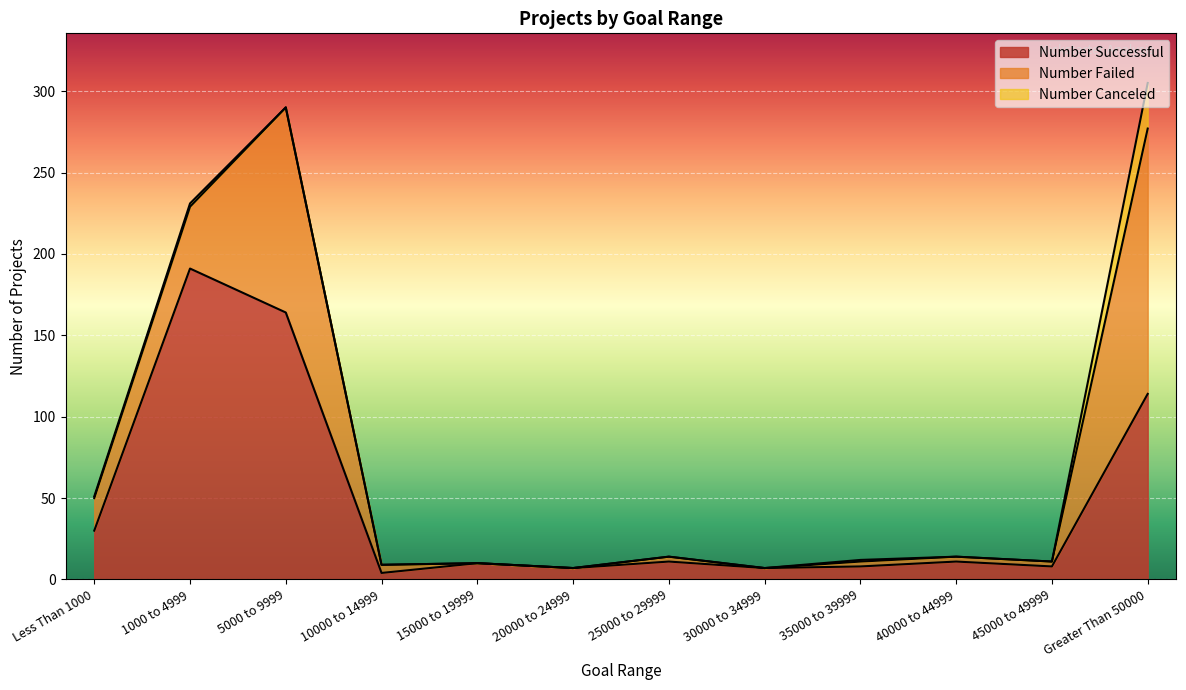

True or false: Number Canceled has a value of 13 at 15000 to 19999.

False